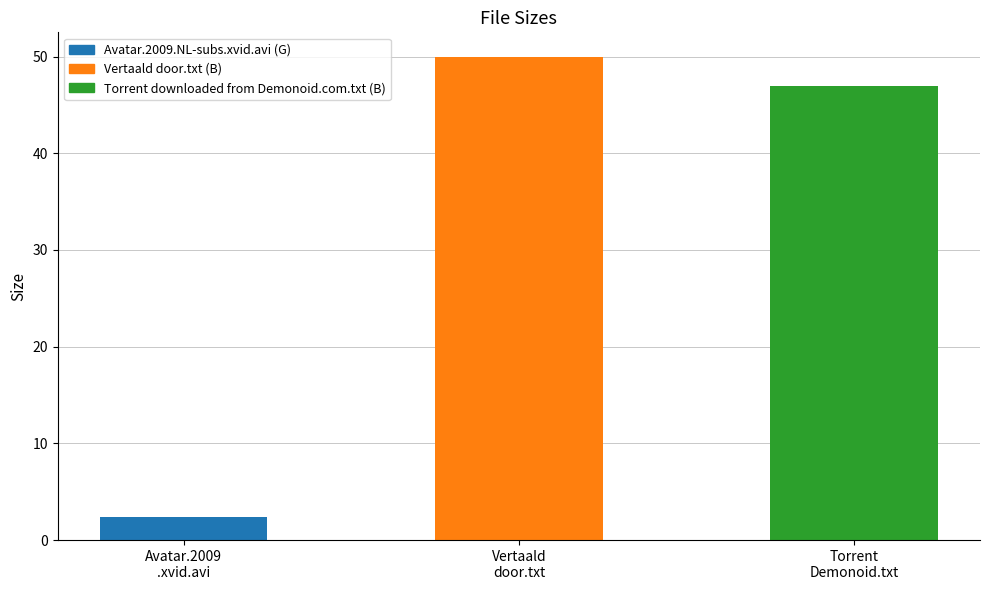

What is the sum of all values?

99.4